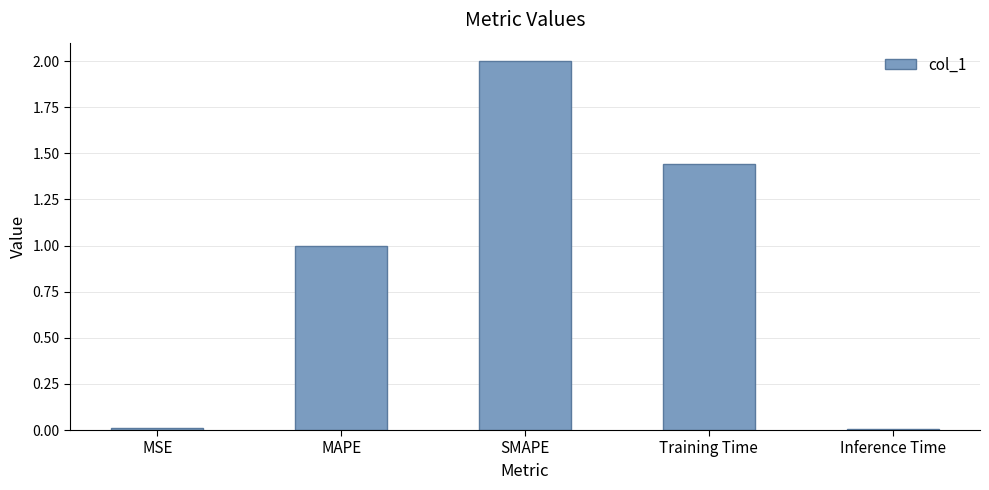

What is the sum of the values at SMAPE and Training Time?

3.4